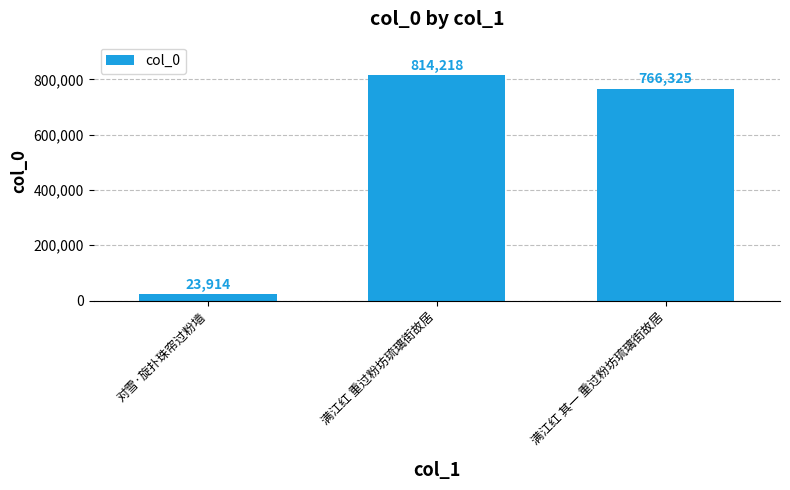

List the labels in order of value, smallest first.

对雪·旋扑珠帘过粉墙, 满江红 其一 重过粉坊琉璃街故居, 满江红 重过粉坊琉璃街故居